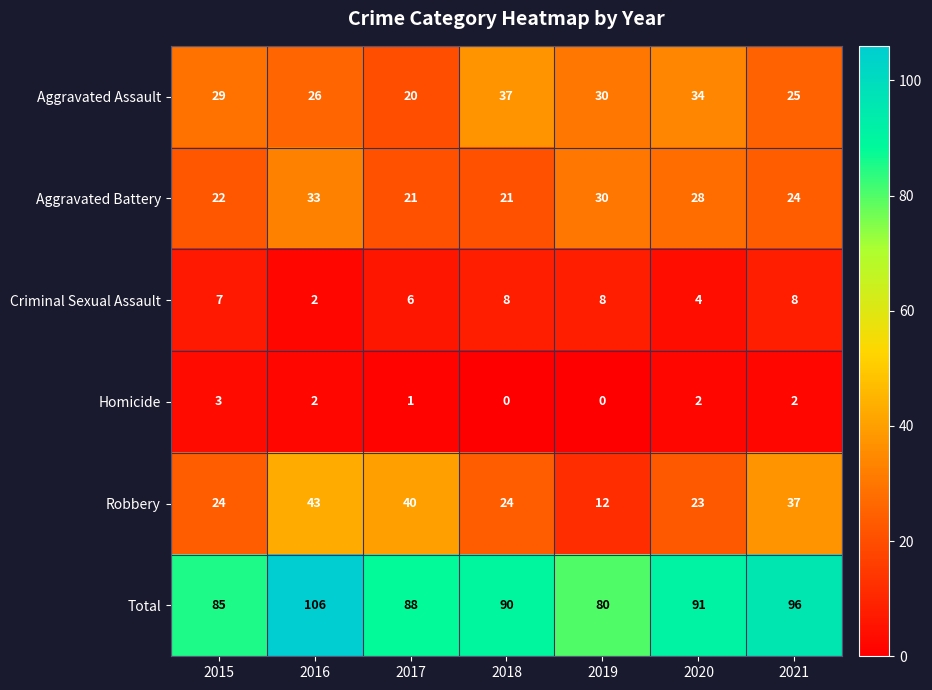

How many values in the Criminal Sexual Assault series are below 7?

3